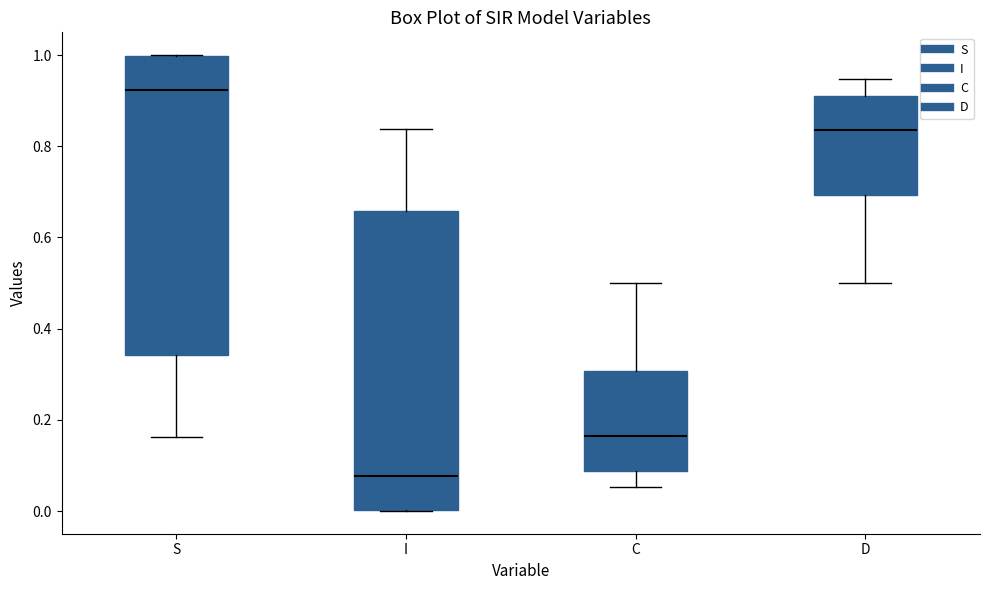

Where is the upper edge of the box for C on the y-axis? The values are not printed on the chart, so give them approximately, as read against the axis.

0.30